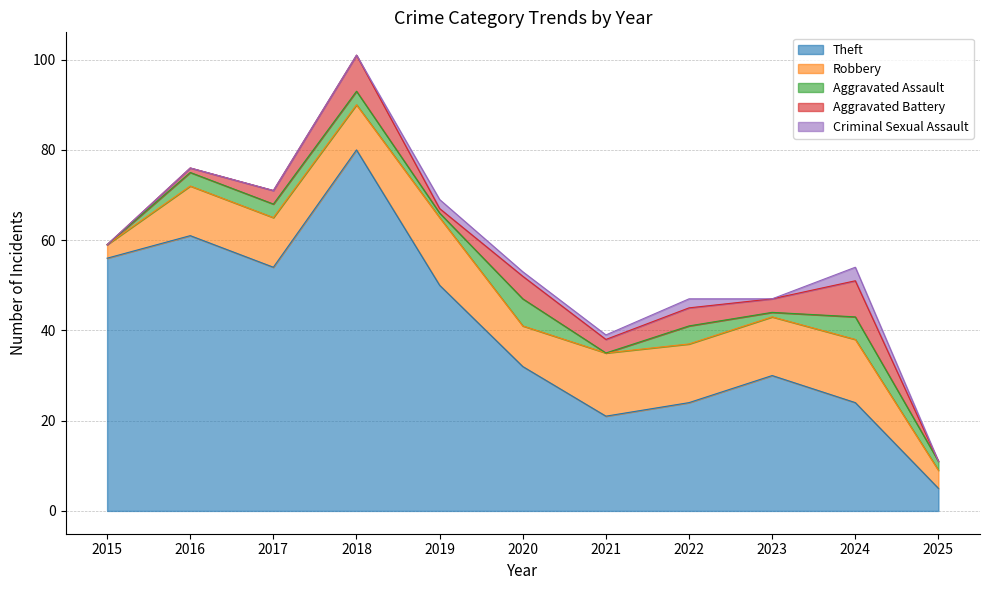

The value of Aggravated Battery at 2020 is 5. True or false?

True